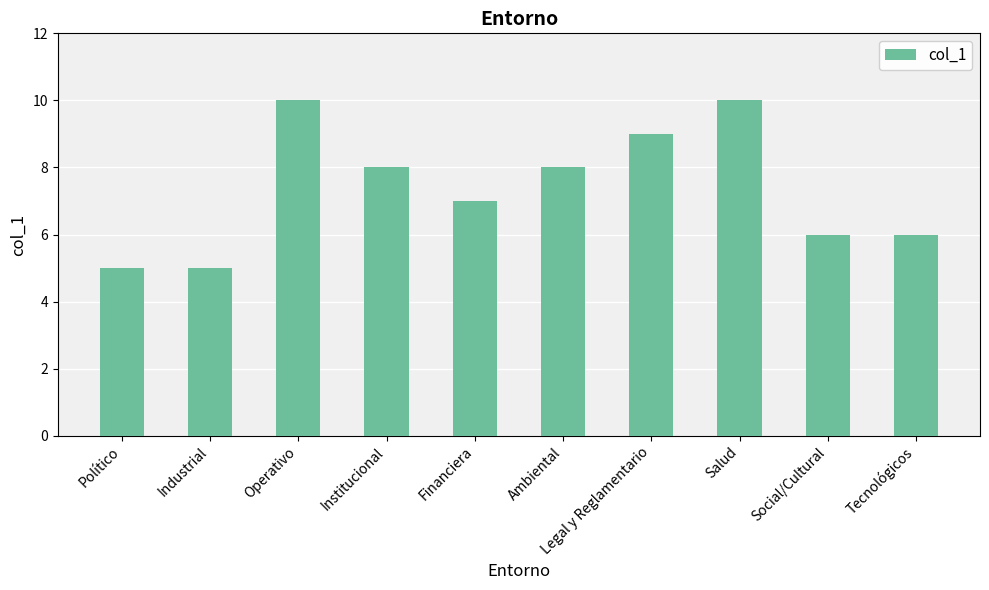

What is the change in value from Operativo to Financiera?

-3